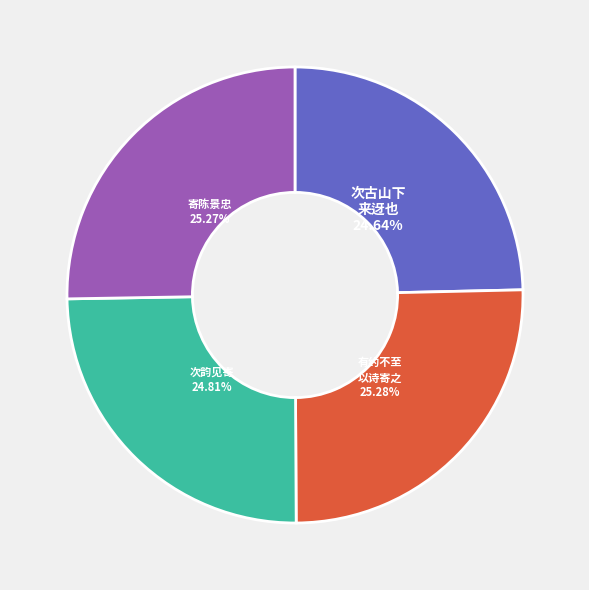

Is there any slice that represents more than half of the pie?

No